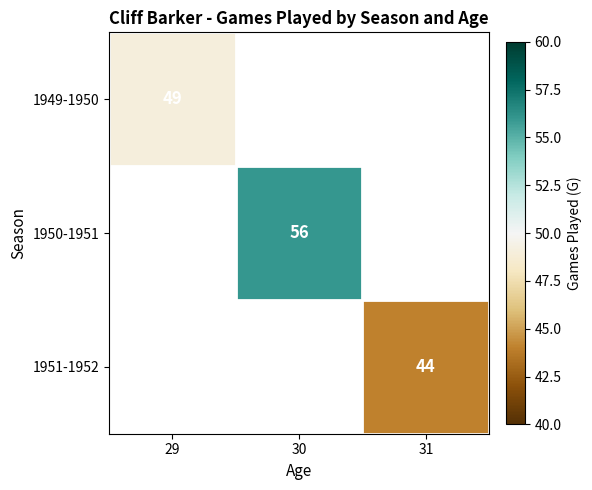

True or false: 1951-1952 has a value of 44 at 31.

True